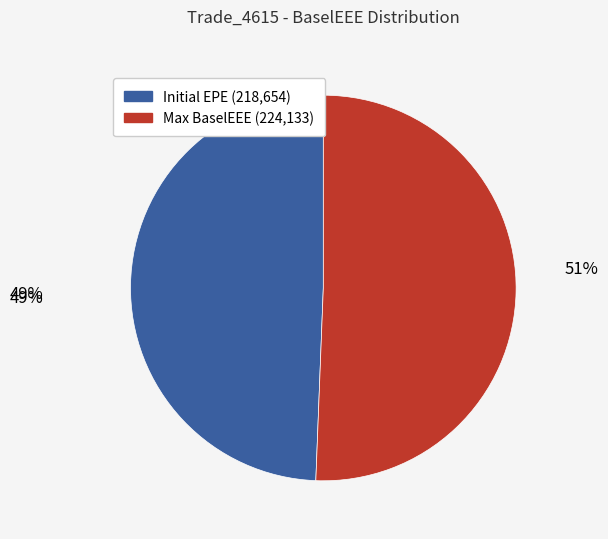

Is there a majority slice in this chart?

Yes